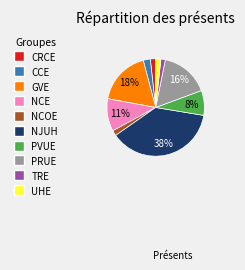

Is there any slice that represents more than half of the pie?

No